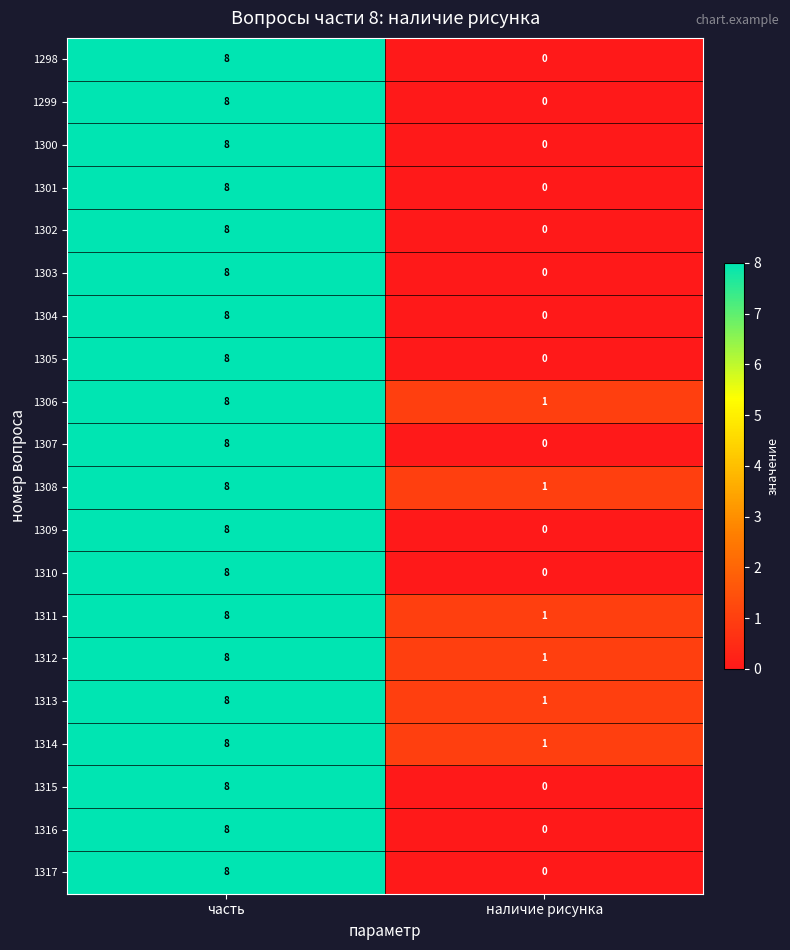

What is the sum of the 1312 values at часть and наличие рисунка?

9